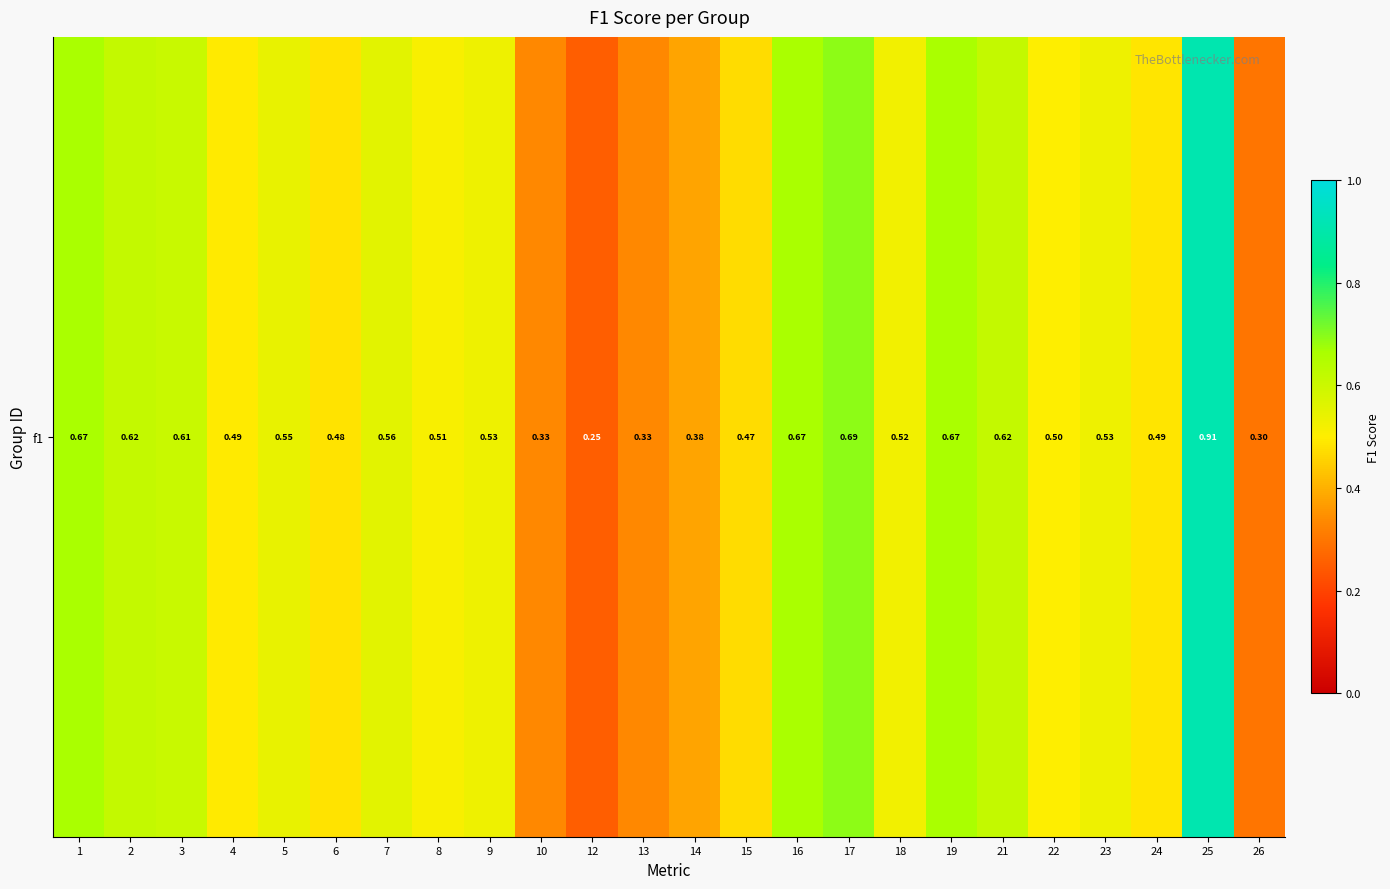

The value at 24 is 0.5. True or false?

True